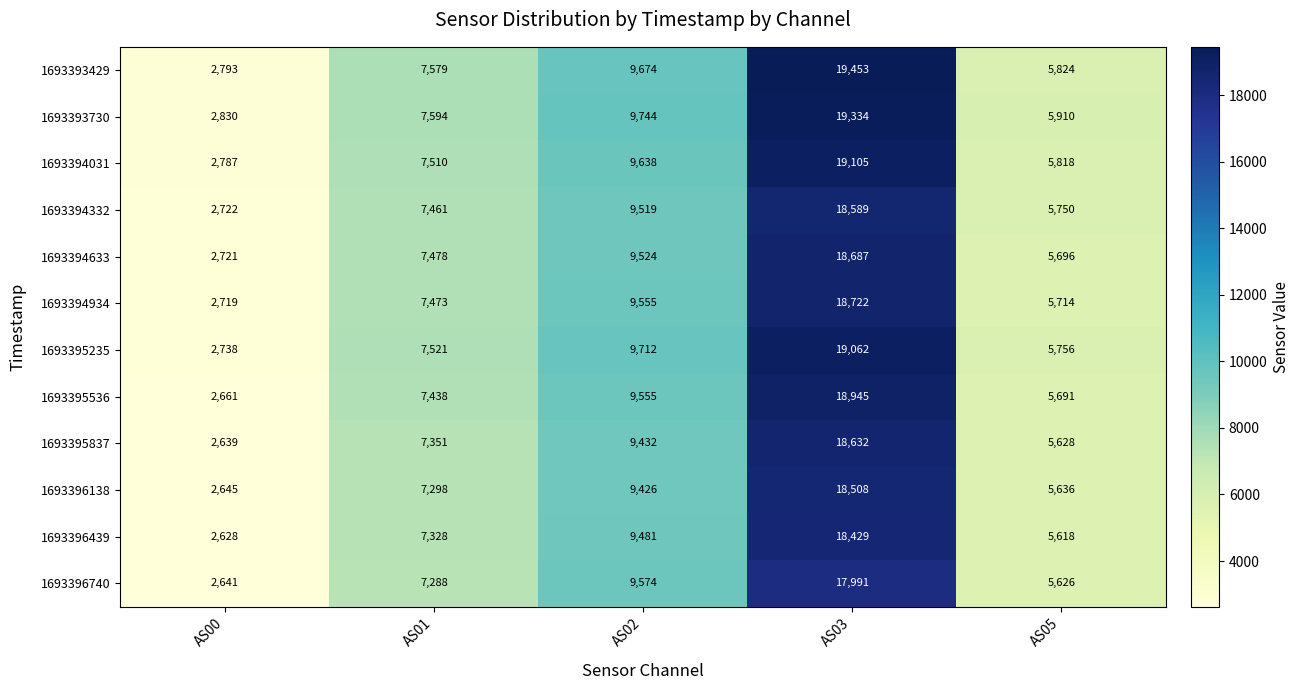

At which label is 1693394031 closest to 10946?

AS02